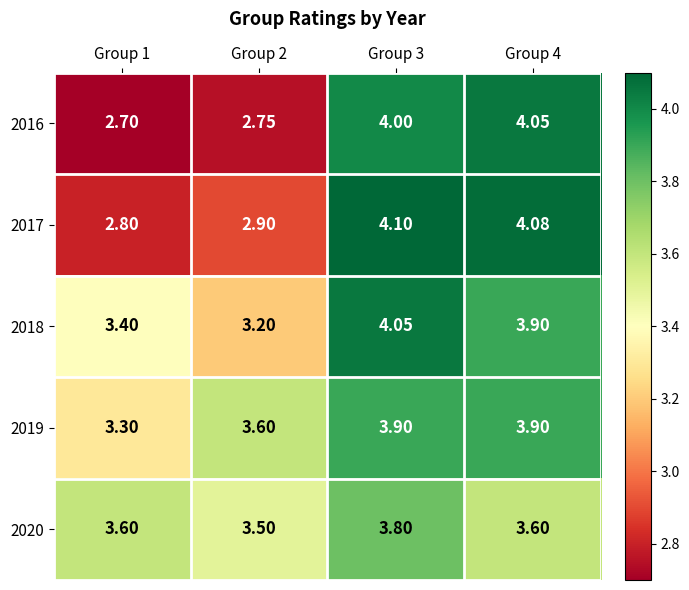

Is the value of 2018 at Group 2 greater than the value of 2016 at Group 2?

Yes